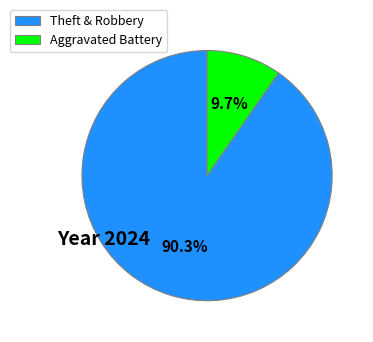

Rank the categories by value from highest to lowest.

Theft & Robbery, Aggravated Battery